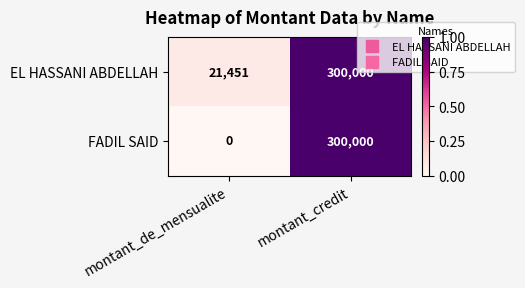

At which label is FADIL SAID closest to 150000?

montant_de_mensualite